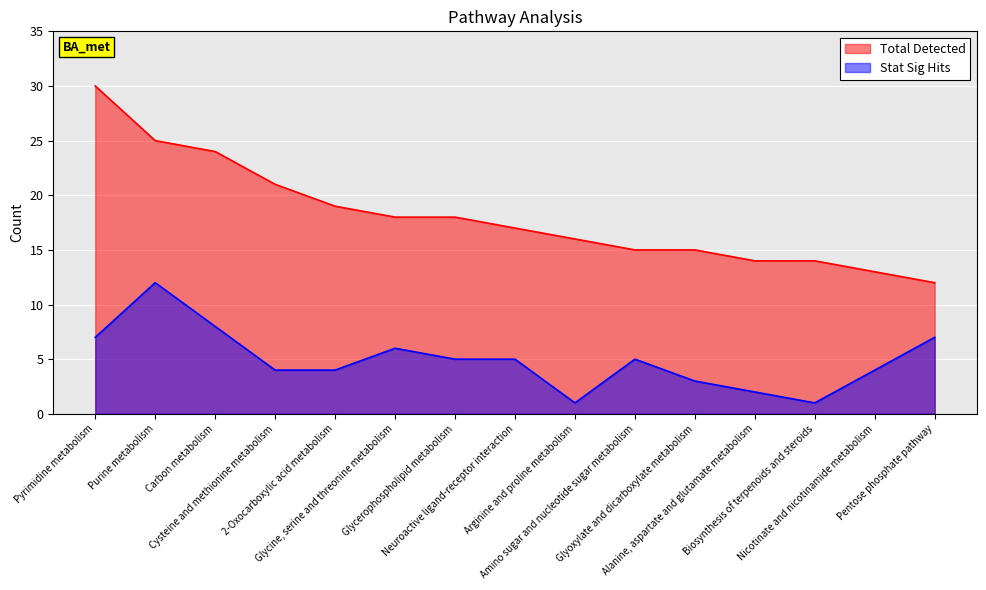

True or false: Stat Sig Hits and Total Detected cross at least once.

False